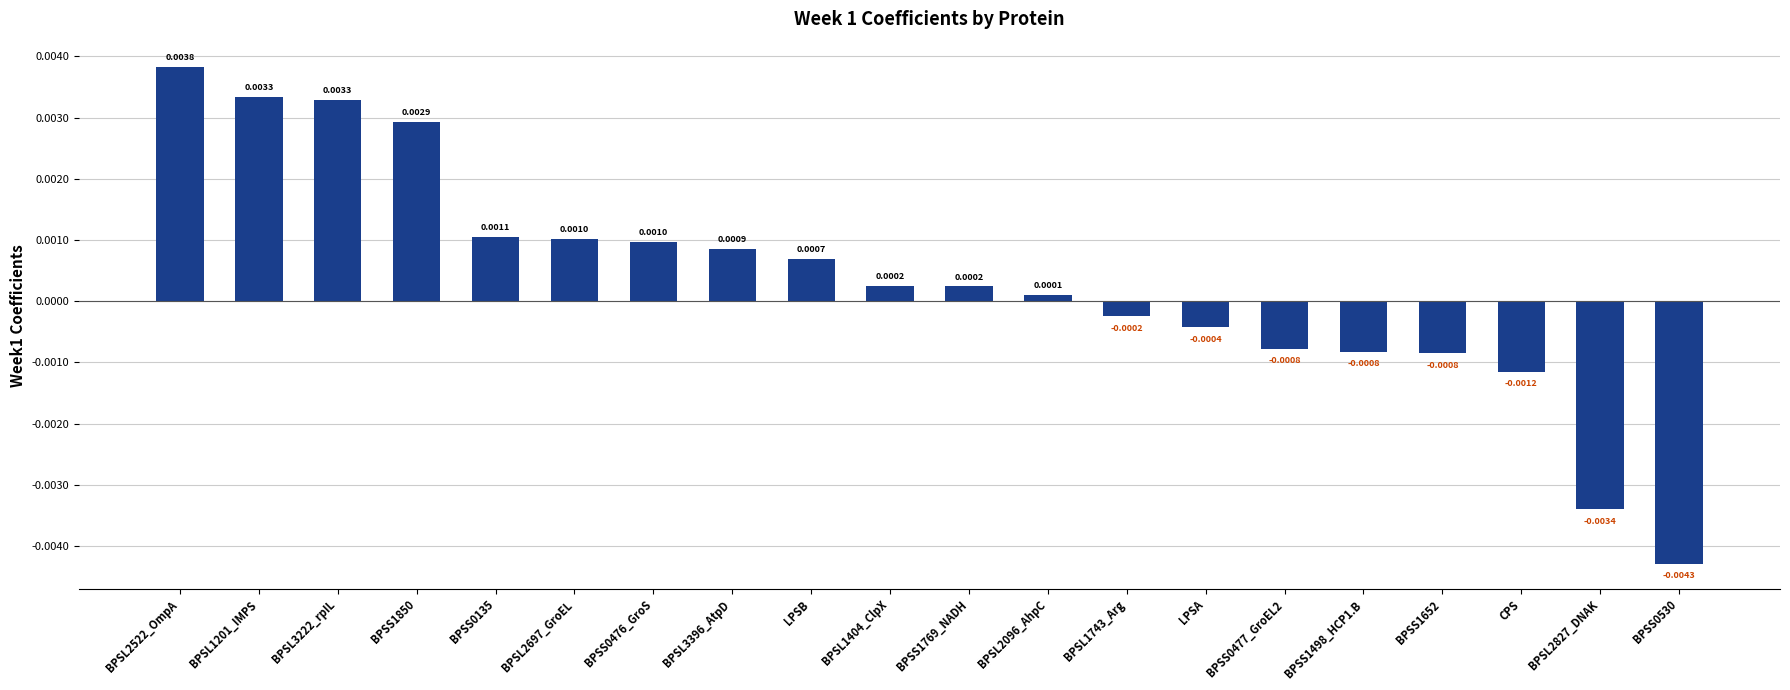

Which has a higher value, BPSS1652 or BPSL2522_OmpA?

BPSL2522_OmpA